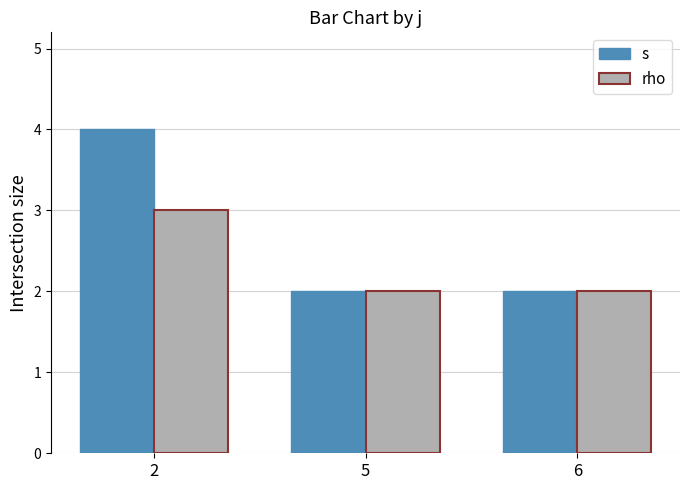

At how many categories does at least one series exceed 3?

1